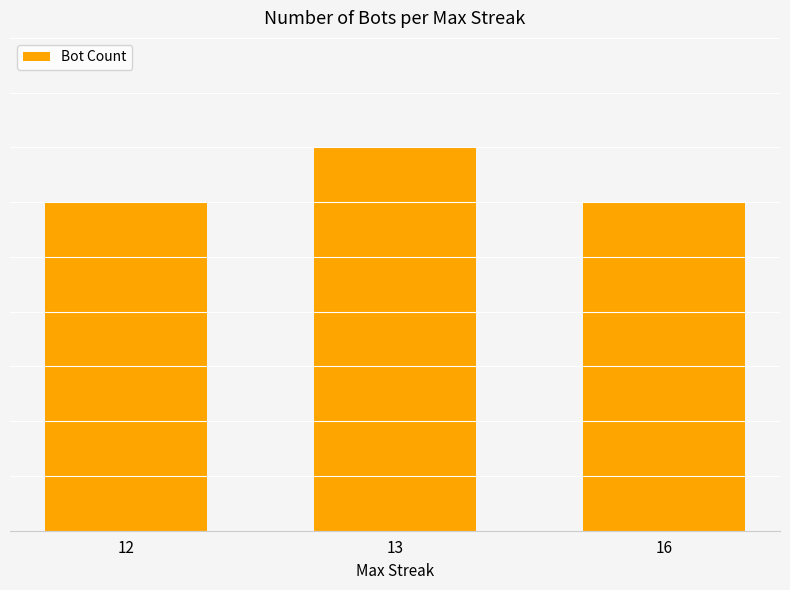

Are the bars horizontal?

No